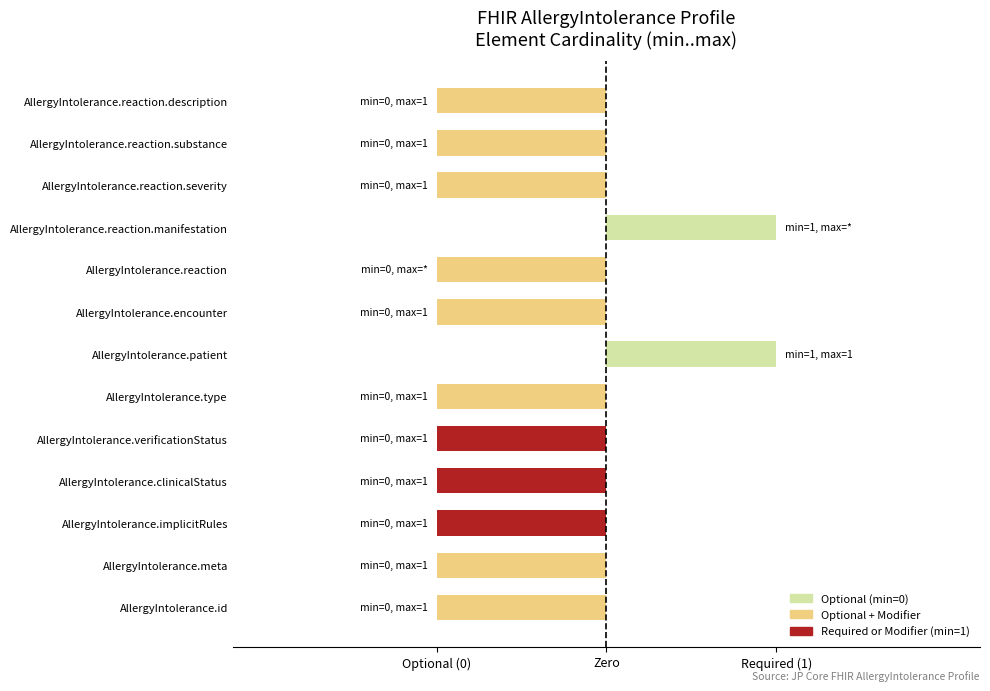

Are the bars grouped side by side (vs. stacked)?

No